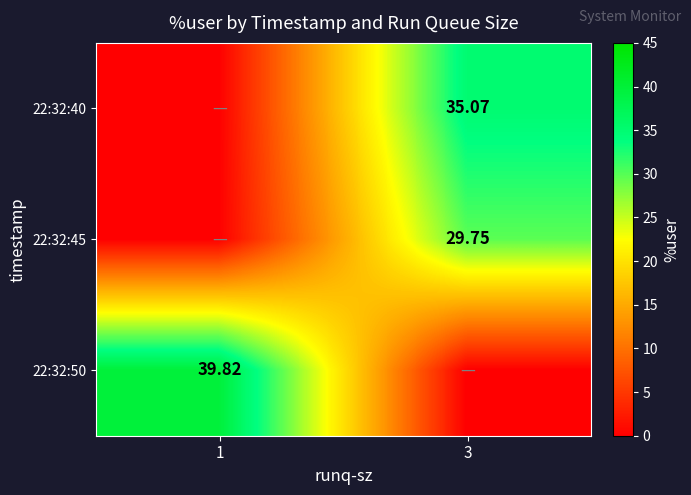

Between 1 and 3, which series saw the biggest shift?

22:32:50